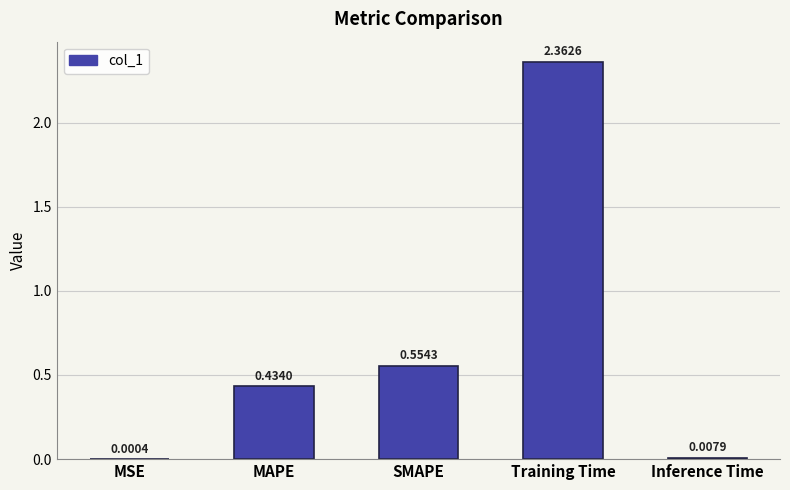

Between Inference Time and MAPE, which is larger?

MAPE